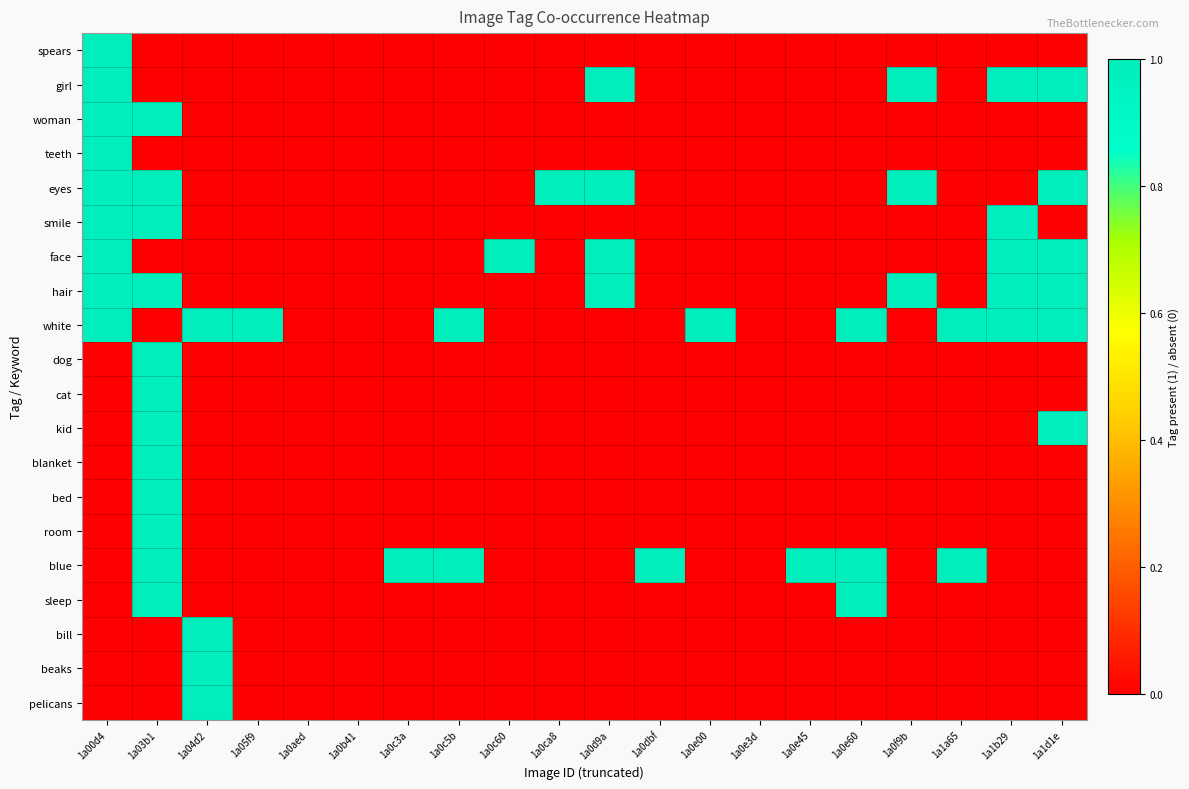

Reading right to left, what are all the values shown in this chart?

spears: 1a1d1e=0	1a1b29=0	1a1a65=0	1a0f9b=0	1a0e60=0	1a0e45=0	1a0e3d=0	1a0e00=0	1a0dbf=0	1a0d9a=0	1a0ca8=0	1a0c60=0	1a0c5b=0	1a0c3a=0	1a0b41=0	1a0aed=0	1a05f9=0	1a04d2=0	1a03b1=0	1a00d4=1
girl: 1a1d1e=1	1a1b29=1	1a1a65=0	1a0f9b=1	1a0e60=0	1a0e45=0	1a0e3d=0	1a0e00=0	1a0dbf=0	1a0d9a=1	1a0ca8=0	1a0c60=0	1a0c5b=0	1a0c3a=0	1a0b41=0	1a0aed=0	1a05f9=0	1a04d2=0	1a03b1=0	1a00d4=1
woman: 1a1d1e=0	1a1b29=0	1a1a65=0	1a0f9b=0	1a0e60=0	1a0e45=0	1a0e3d=0	1a0e00=0	1a0dbf=0	1a0d9a=0	1a0ca8=0	1a0c60=0	1a0c5b=0	1a0c3a=0	1a0b41=0	1a0aed=0	1a05f9=0	1a04d2=0	1a03b1=1	1a00d4=1
teeth: 1a1d1e=0	1a1b29=0	1a1a65=0	1a0f9b=0	1a0e60=0	1a0e45=0	1a0e3d=0	1a0e00=0	1a0dbf=0	1a0d9a=0	1a0ca8=0	1a0c60=0	1a0c5b=0	1a0c3a=0	1a0b41=0	1a0aed=0	1a05f9=0	1a04d2=0	1a03b1=0	1a00d4=1
eyes: 1a1d1e=1	1a1b29=0	1a1a65=0	1a0f9b=1	1a0e60=0	1a0e45=0	1a0e3d=0	1a0e00=0	1a0dbf=0	1a0d9a=1	1a0ca8=1	1a0c60=0	1a0c5b=0	1a0c3a=0	1a0b41=0	1a0aed=0	1a05f9=0	1a04d2=0	1a03b1=1	1a00d4=1
smile: 1a1d1e=0	1a1b29=1	1a1a65=0	1a0f9b=0	1a0e60=0	1a0e45=0	1a0e3d=0	1a0e00=0	1a0dbf=0	1a0d9a=0	1a0ca8=0	1a0c60=0	1a0c5b=0	1a0c3a=0	1a0b41=0	1a0aed=0	1a05f9=0	1a04d2=0	1a03b1=1	1a00d4=1
face: 1a1d1e=1	1a1b29=1	1a1a65=0	1a0f9b=0	1a0e60=0	1a0e45=0	1a0e3d=0	1a0e00=0	1a0dbf=0	1a0d9a=1	1a0ca8=0	1a0c60=1	1a0c5b=0	1a0c3a=0	1a0b41=0	1a0aed=0	1a05f9=0	1a04d2=0	1a03b1=0	1a00d4=1
hair: 1a1d1e=1	1a1b29=1	1a1a65=0	1a0f9b=1	1a0e60=0	1a0e45=0	1a0e3d=0	1a0e00=0	1a0dbf=0	1a0d9a=1	1a0ca8=0	1a0c60=0	1a0c5b=0	1a0c3a=0	1a0b41=0	1a0aed=0	1a05f9=0	1a04d2=0	1a03b1=1	1a00d4=1
white: 1a1d1e=1	1a1b29=1	1a1a65=1	1a0f9b=0	1a0e60=1	1a0e45=0	1a0e3d=0	1a0e00=1	1a0dbf=0	1a0d9a=0	1a0ca8=0	1a0c60=0	1a0c5b=1	1a0c3a=0	1a0b41=0	1a0aed=0	1a05f9=1	1a04d2=1	1a03b1=0	1a00d4=1
dog: 1a1d1e=0	1a1b29=0	1a1a65=0	1a0f9b=0	1a0e60=0	1a0e45=0	1a0e3d=0	1a0e00=0	1a0dbf=0	1a0d9a=0	1a0ca8=0	1a0c60=0	1a0c5b=0	1a0c3a=0	1a0b41=0	1a0aed=0	1a05f9=0	1a04d2=0	1a03b1=1	1a00d4=0
cat: 1a1d1e=0	1a1b29=0	1a1a65=0	1a0f9b=0	1a0e60=0	1a0e45=0	1a0e3d=0	1a0e00=0	1a0dbf=0	1a0d9a=0	1a0ca8=0	1a0c60=0	1a0c5b=0	1a0c3a=0	1a0b41=0	1a0aed=0	1a05f9=0	1a04d2=0	1a03b1=1	1a00d4=0
kid: 1a1d1e=1	1a1b29=0	1a1a65=0	1a0f9b=0	1a0e60=0	1a0e45=0	1a0e3d=0	1a0e00=0	1a0dbf=0	1a0d9a=0	1a0ca8=0	1a0c60=0	1a0c5b=0	1a0c3a=0	1a0b41=0	1a0aed=0	1a05f9=0	1a04d2=0	1a03b1=1	1a00d4=0
blanket: 1a1d1e=0	1a1b29=0	1a1a65=0	1a0f9b=0	1a0e60=0	1a0e45=0	1a0e3d=0	1a0e00=0	1a0dbf=0	1a0d9a=0	1a0ca8=0	1a0c60=0	1a0c5b=0	1a0c3a=0	1a0b41=0	1a0aed=0	1a05f9=0	1a04d2=0	1a03b1=1	1a00d4=0
bed: 1a1d1e=0	1a1b29=0	1a1a65=0	1a0f9b=0	1a0e60=0	1a0e45=0	1a0e3d=0	1a0e00=0	1a0dbf=0	1a0d9a=0	1a0ca8=0	1a0c60=0	1a0c5b=0	1a0c3a=0	1a0b41=0	1a0aed=0	1a05f9=0	1a04d2=0	1a03b1=1	1a00d4=0
room: 1a1d1e=0	1a1b29=0	1a1a65=0	1a0f9b=0	1a0e60=0	1a0e45=0	1a0e3d=0	1a0e00=0	1a0dbf=0	1a0d9a=0	1a0ca8=0	1a0c60=0	1a0c5b=0	1a0c3a=0	1a0b41=0	1a0aed=0	1a05f9=0	1a04d2=0	1a03b1=1	1a00d4=0
blue: 1a1d1e=0	1a1b29=0	1a1a65=1	1a0f9b=0	1a0e60=1	1a0e45=1	1a0e3d=0	1a0e00=0	1a0dbf=1	1a0d9a=0	1a0ca8=0	1a0c60=0	1a0c5b=1	1a0c3a=1	1a0b41=0	1a0aed=0	1a05f9=0	1a04d2=0	1a03b1=1	1a00d4=0
sleep: 1a1d1e=0	1a1b29=0	1a1a65=0	1a0f9b=0	1a0e60=1	1a0e45=0	1a0e3d=0	1a0e00=0	1a0dbf=0	1a0d9a=0	1a0ca8=0	1a0c60=0	1a0c5b=0	1a0c3a=0	1a0b41=0	1a0aed=0	1a05f9=0	1a04d2=0	1a03b1=1	1a00d4=0
bill: 1a1d1e=0	1a1b29=0	1a1a65=0	1a0f9b=0	1a0e60=0	1a0e45=0	1a0e3d=0	1a0e00=0	1a0dbf=0	1a0d9a=0	1a0ca8=0	1a0c60=0	1a0c5b=0	1a0c3a=0	1a0b41=0	1a0aed=0	1a05f9=0	1a04d2=1	1a03b1=0	1a00d4=0
beaks: 1a1d1e=0	1a1b29=0	1a1a65=0	1a0f9b=0	1a0e60=0	1a0e45=0	1a0e3d=0	1a0e00=0	1a0dbf=0	1a0d9a=0	1a0ca8=0	1a0c60=0	1a0c5b=0	1a0c3a=0	1a0b41=0	1a0aed=0	1a05f9=0	1a04d2=1	1a03b1=0	1a00d4=0
pelicans: 1a1d1e=0	1a1b29=0	1a1a65=0	1a0f9b=0	1a0e60=0	1a0e45=0	1a0e3d=0	1a0e00=0	1a0dbf=0	1a0d9a=0	1a0ca8=0	1a0c60=0	1a0c5b=0	1a0c3a=0	1a0b41=0	1a0aed=0	1a05f9=0	1a04d2=1	1a03b1=0	1a00d4=0